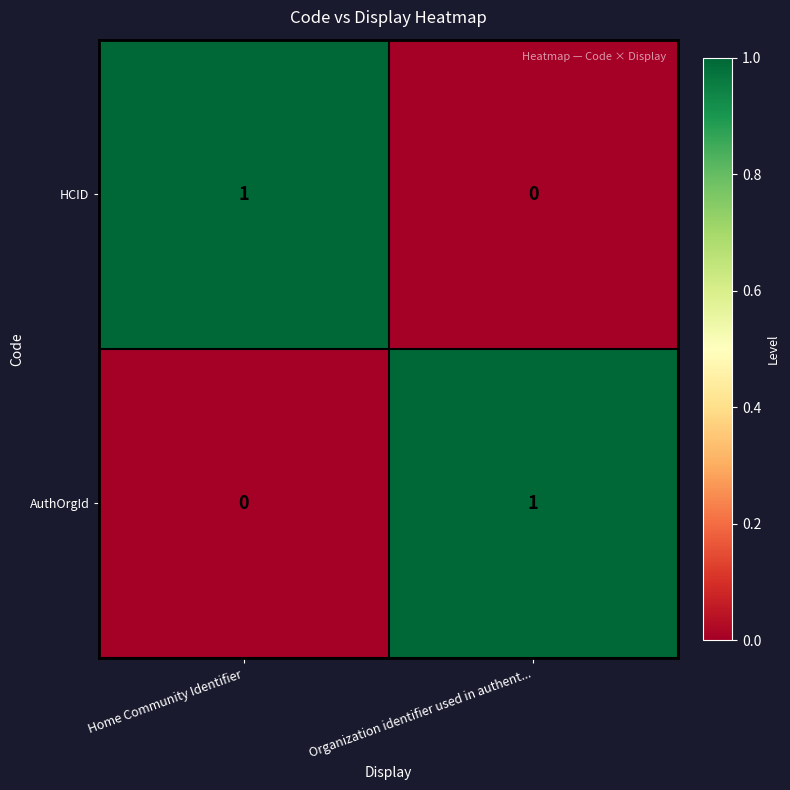

The AuthOrgId series shows 0 at Home Community Identifier. True or false?

True